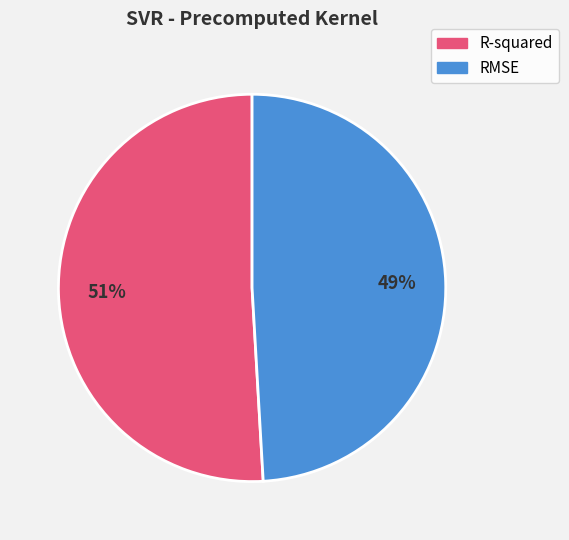

To the nearest percent, what portion does R-squared represent?

51%